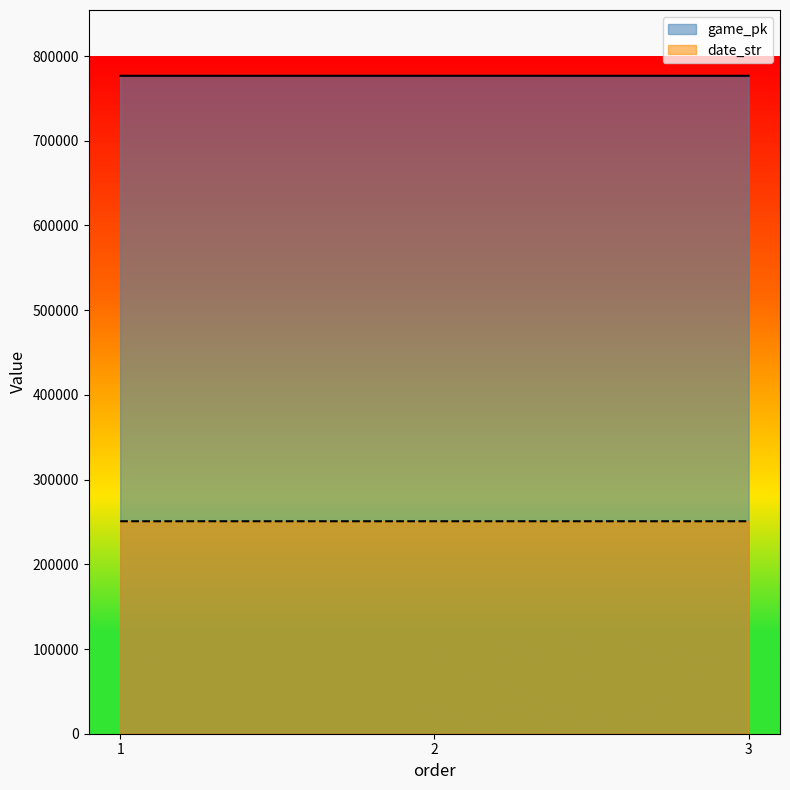

Rank the series by their maximum value, from lowest to highest.

date_str, game_pk